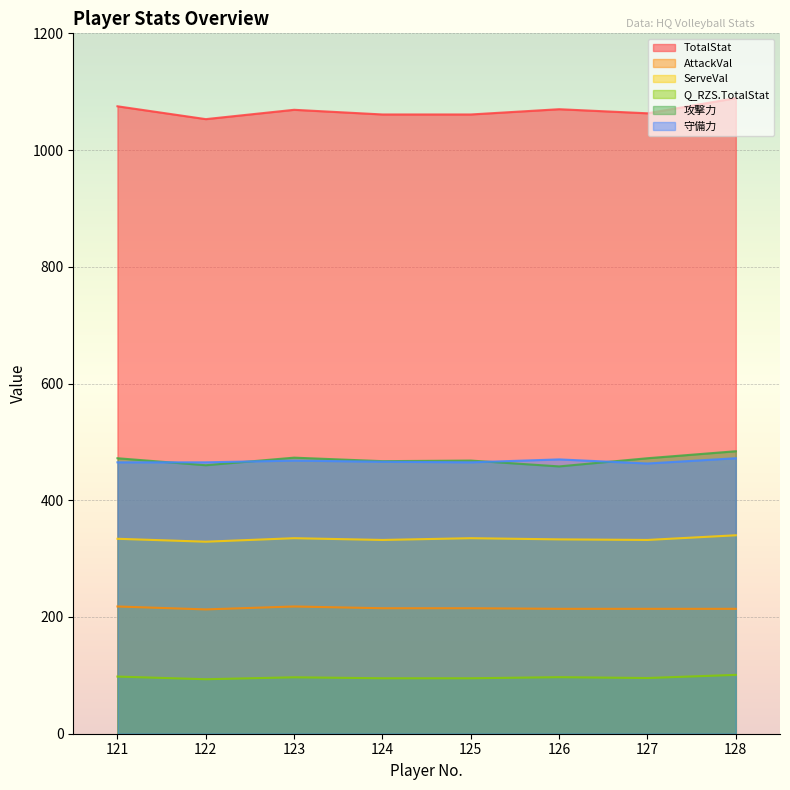

True or false: 守備力 and ServeVal intersect in this chart.

False